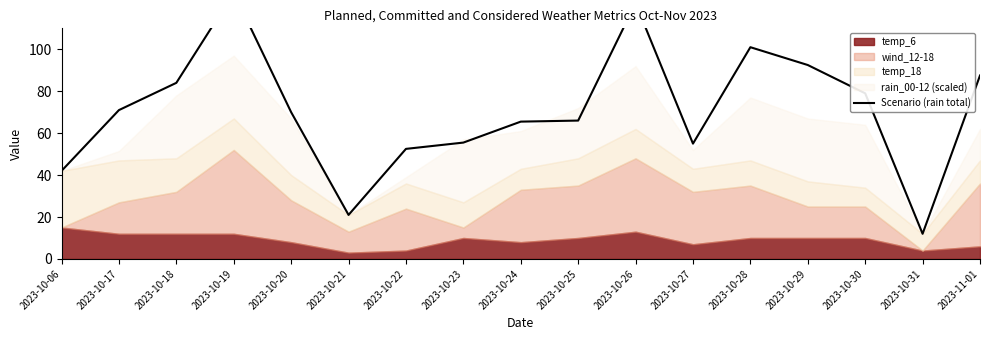

Reading right to left, extract all data points from this chart.

2023-11-01=87.5	2023-10-31=12.0	2023-10-30=79.0	2023-10-29=92.5	2023-10-28=101.0	2023-10-27=55.0	2023-10-26=122.0	2023-10-25=66.0	2023-10-24=65.5	2023-10-23=55.5	2023-10-22=52.5	2023-10-21=21.0	2023-10-20=70.0	2023-10-19=127.0	2023-10-18=84.0	2023-10-17=71.0	2023-10-06=42.0